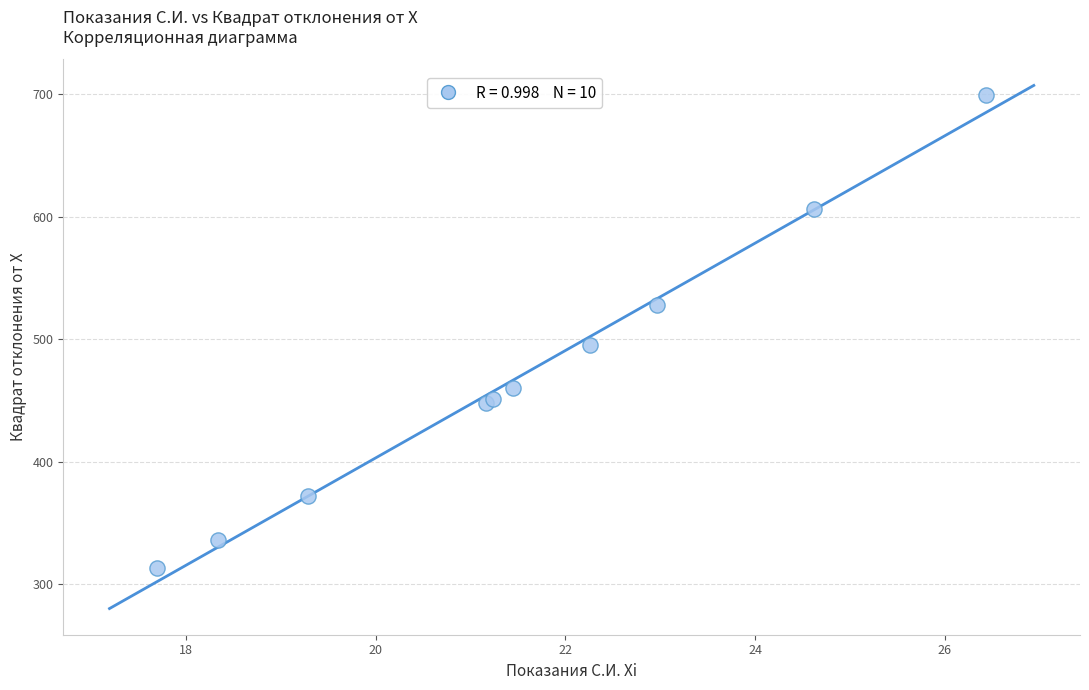

What Y value in the scatter plot is closest to 506?

495.5